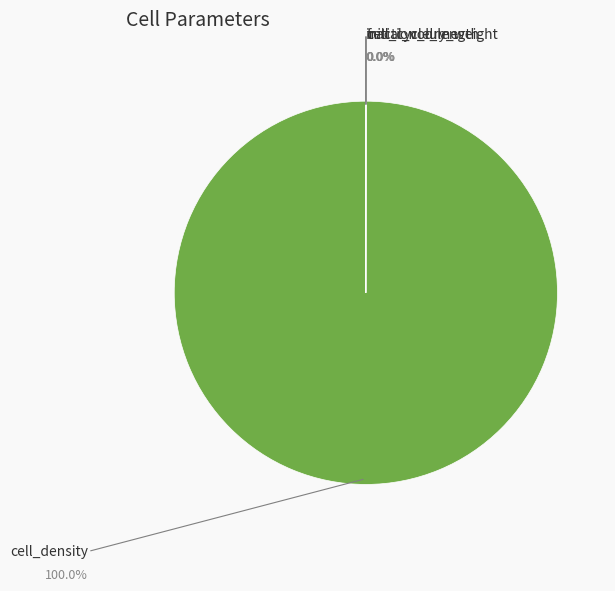

Which category has the biggest portion of the pie?

cell_density